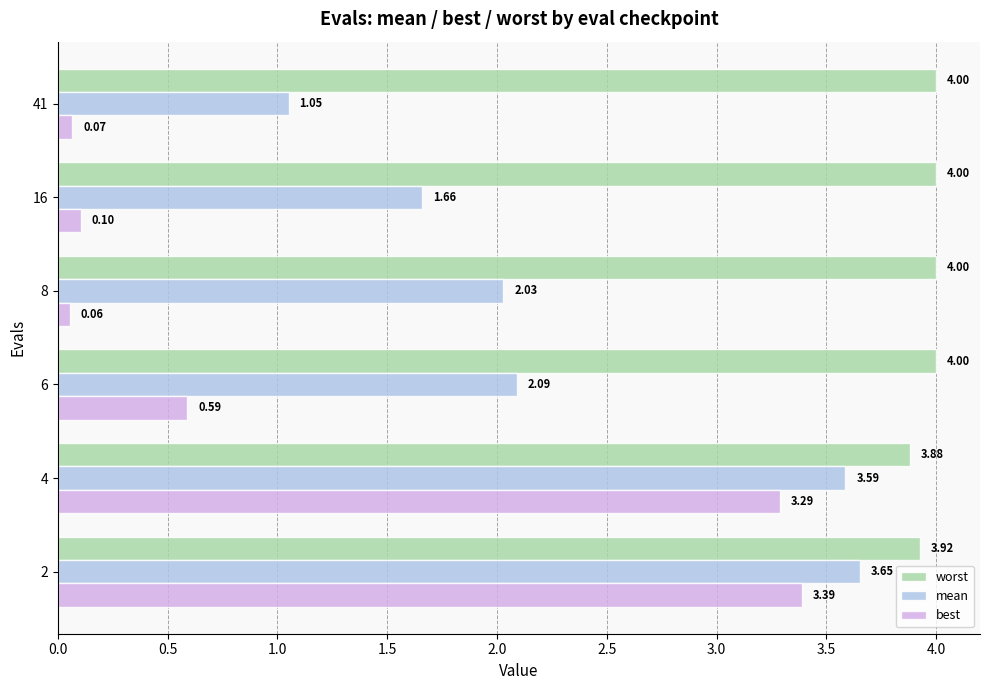

What is the average value of the mean series?

2.3